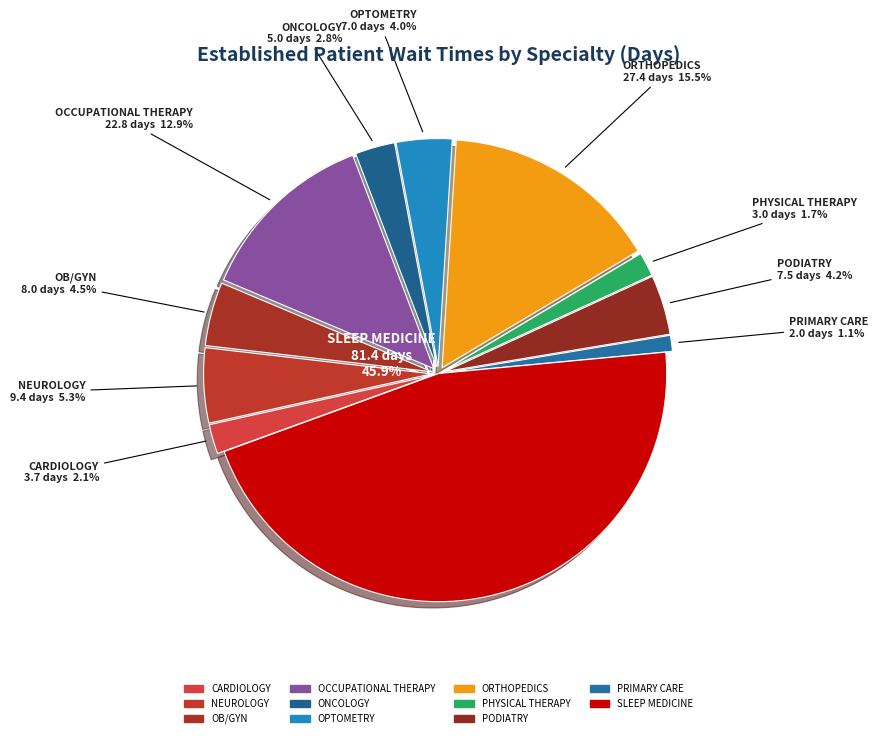

Rank the categories by value from lowest to highest.

PRIMARY CARE, PHYSICAL THERAPY, CARDIOLOGY, ONCOLOGY, OPTOMETRY, PODIATRY, OB/GYN, NEUROLOGY, OCCUPATIONAL THERAPY, ORTHOPEDICS, SLEEP MEDICINE